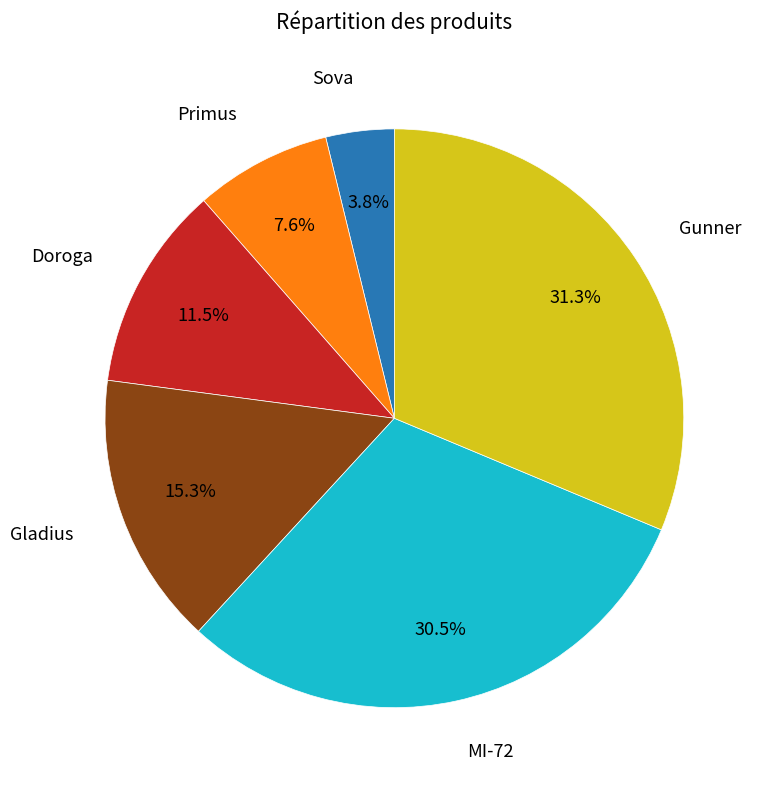

Is there a majority slice in this chart?

No